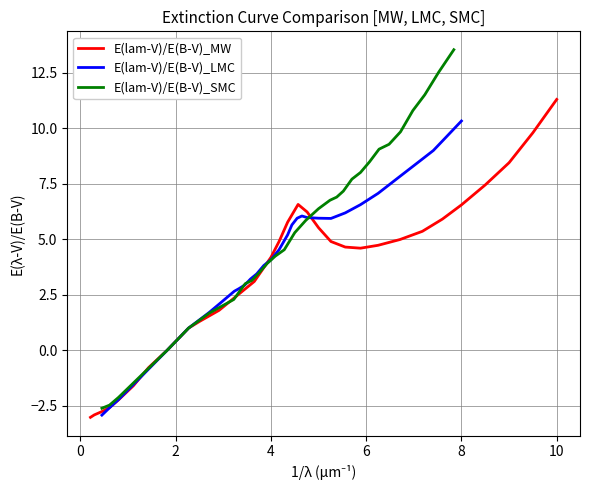

Count the number of categories in the chart.

30